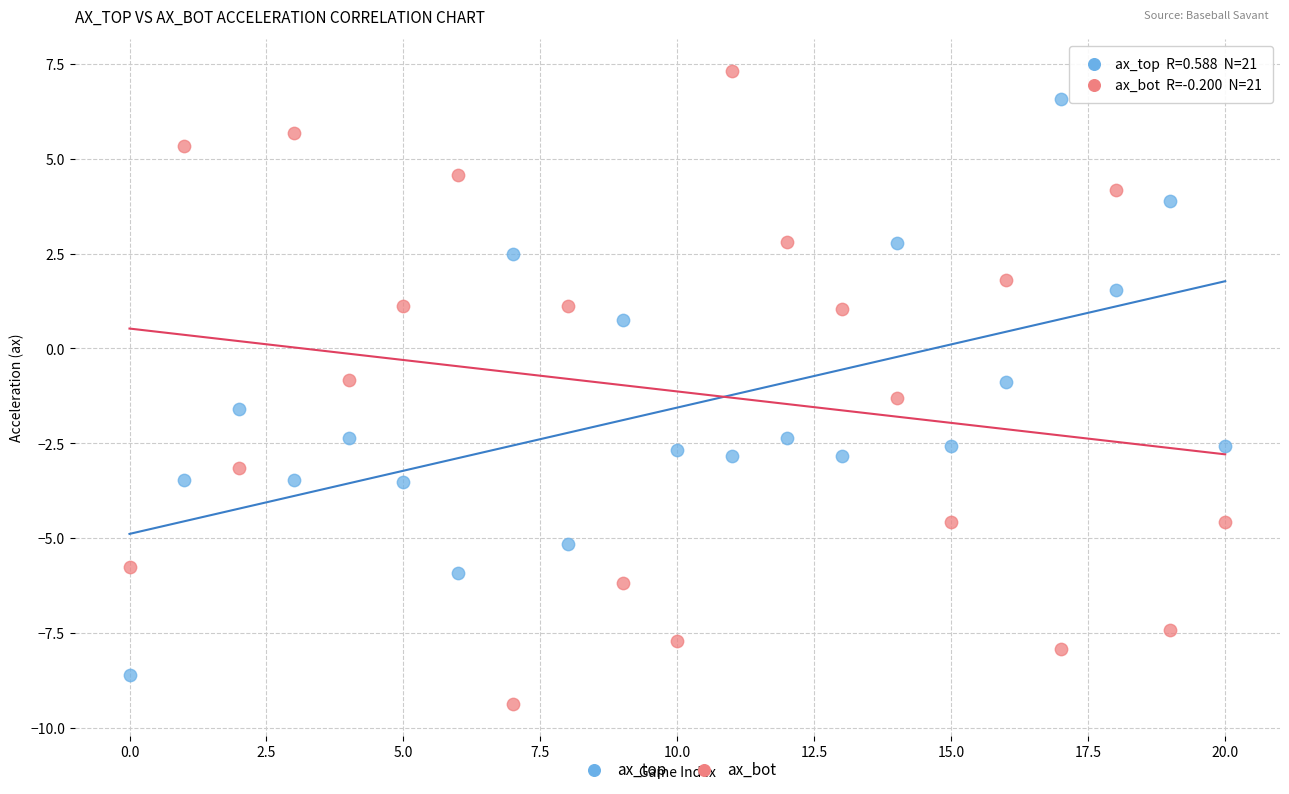

What are all the series names shown in the legend?

ax_top, ax_bot